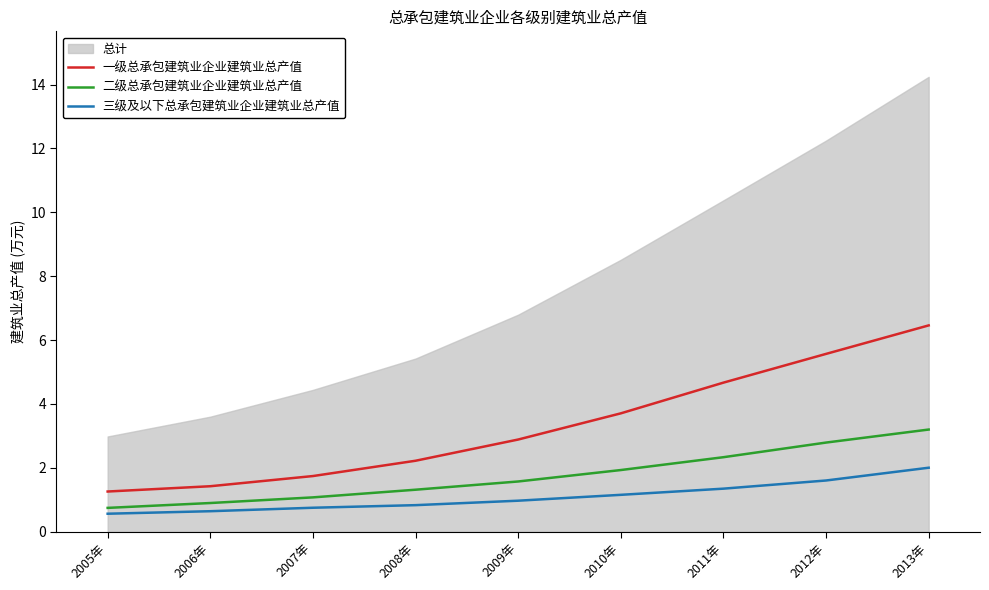

What is the difference between the maximum and minimum values in the 二级总承包建筑业企业建筑业总产值 series?

2.5